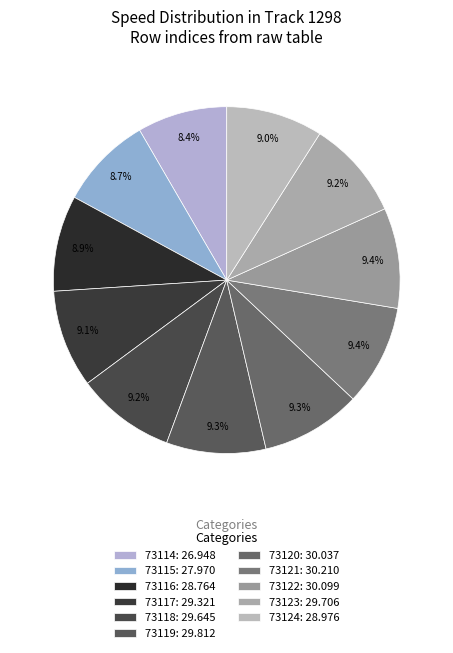

How many slices are in this pie chart?

11